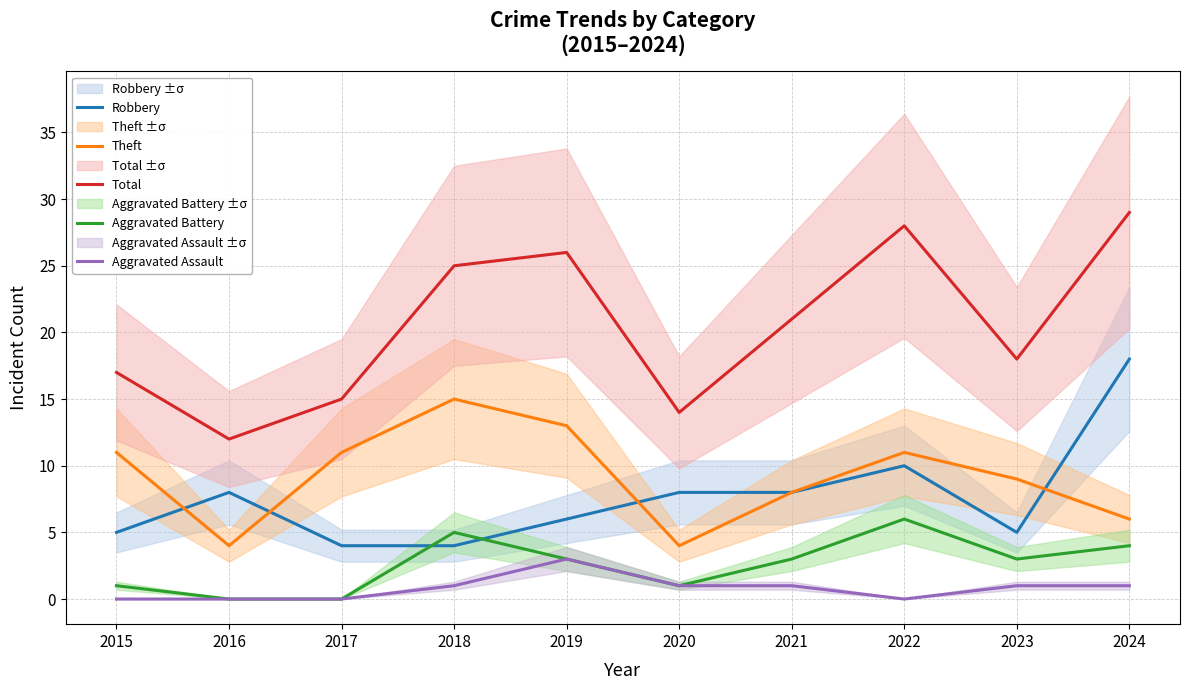

At which category is the sum across all series the highest?

2024